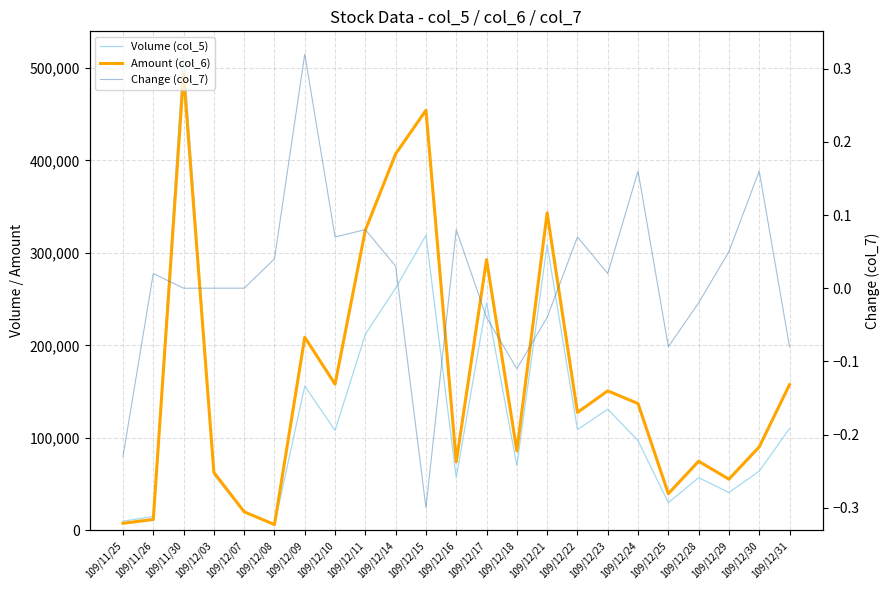

Reading left to right, what are all the values shown in this chart?

Volume (col_5): 10000.0	15000.0	514000.0	60000.0	20000.0	6000.0	156000.0	108000.0	212000.0	262000.0	319000.0	57000.0	246000.0	70000.0	309000.0	109000.0	131000.0	97000.0	30000.0	57000.0	41000.0	64000.0	110000.0
Amount (col_6): 7700.0	11850.0	493140.0	62650.0	20100.0	6300.0	208720.0	158070.0	324640.0	406980.0	454060.0	74080.0	292660.0	85900.0	343190.0	127470.0	150810.0	137130.0	39700.0	74750.0	55380.0	90270.0	157520.0
Change (col_7): -0.2	0.0	0.0	0.0	0.0	0.0	0.3	0.1	0.1	0.0	-0.3	0.1	-0.0	-0.1	-0.0	0.1	0.0	0.2	-0.1	-0.0	0.1	0.2	-0.1